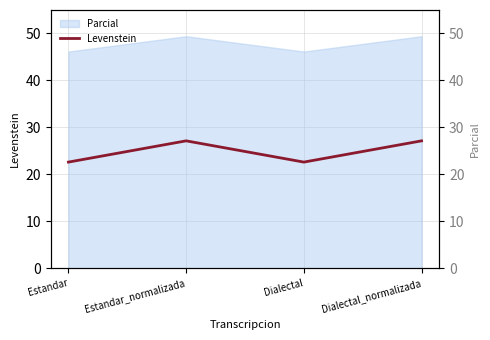

Which label corresponds to the largest value in the chart?

Estandar_normalizada